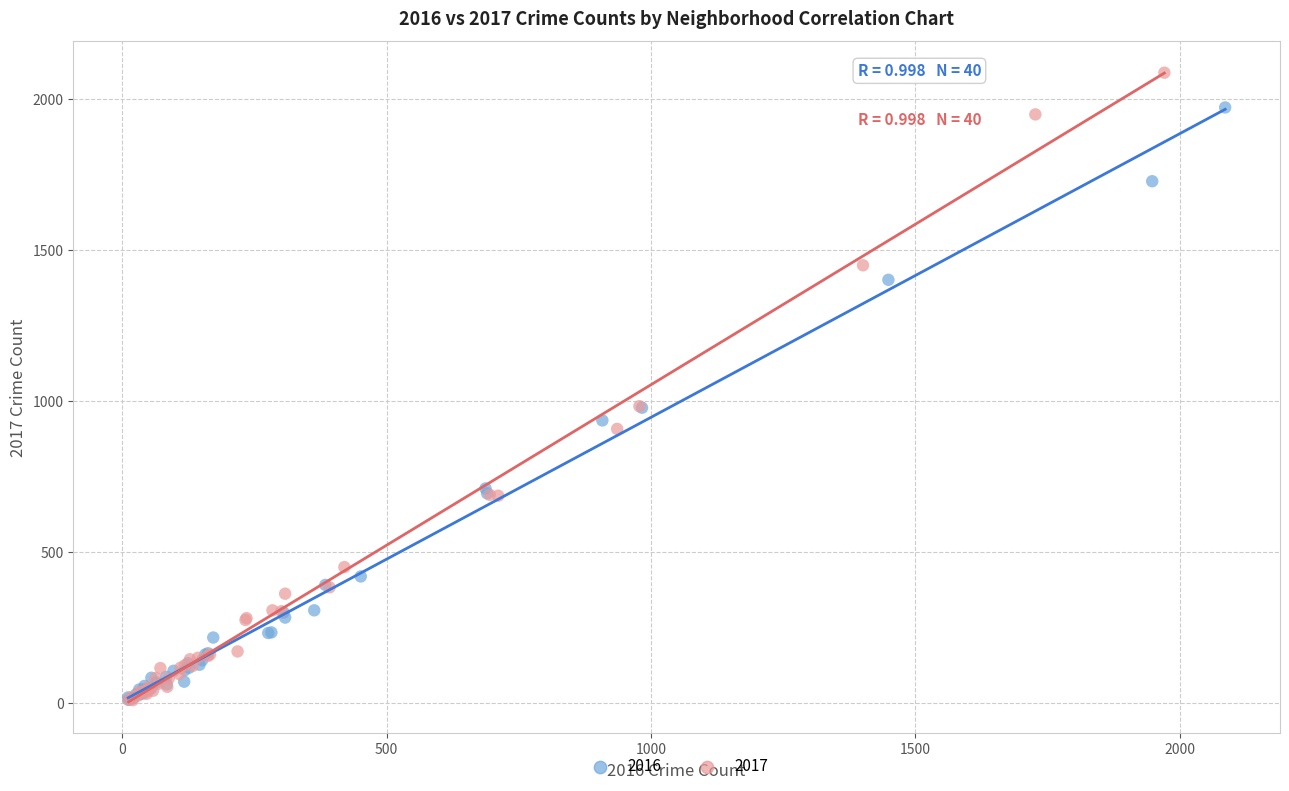

Which series has the widest spread of Y values?

2017